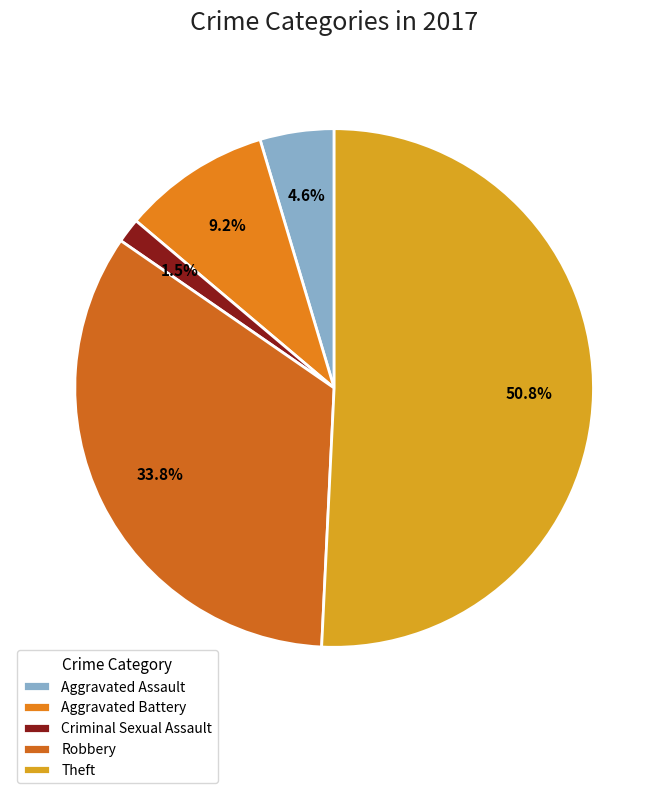

Which slice represents more than half of the pie?

Theft